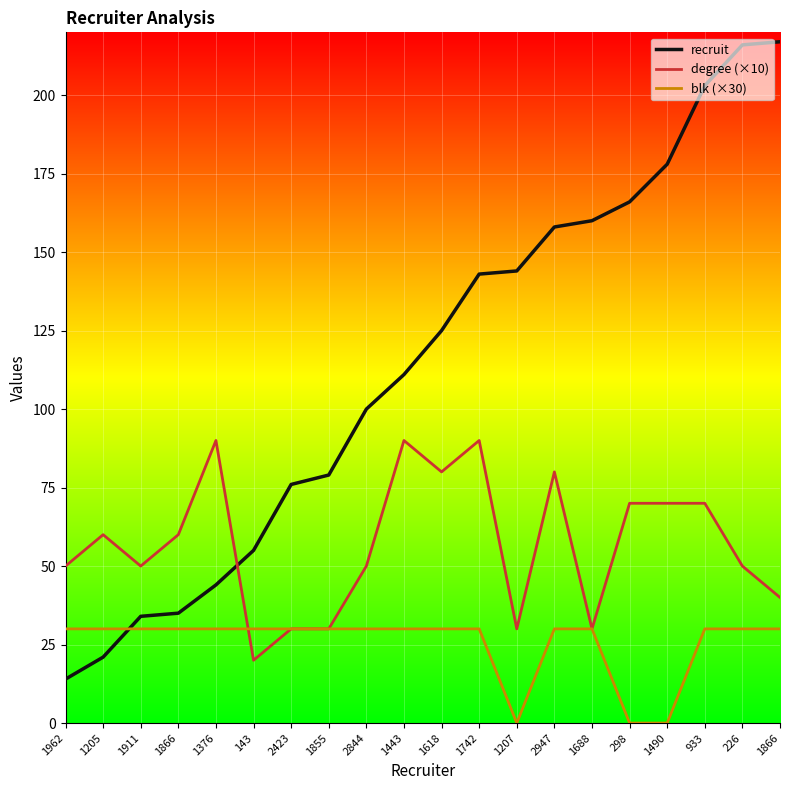

Which series changed the most between 1490 and 933?

blk (×30)